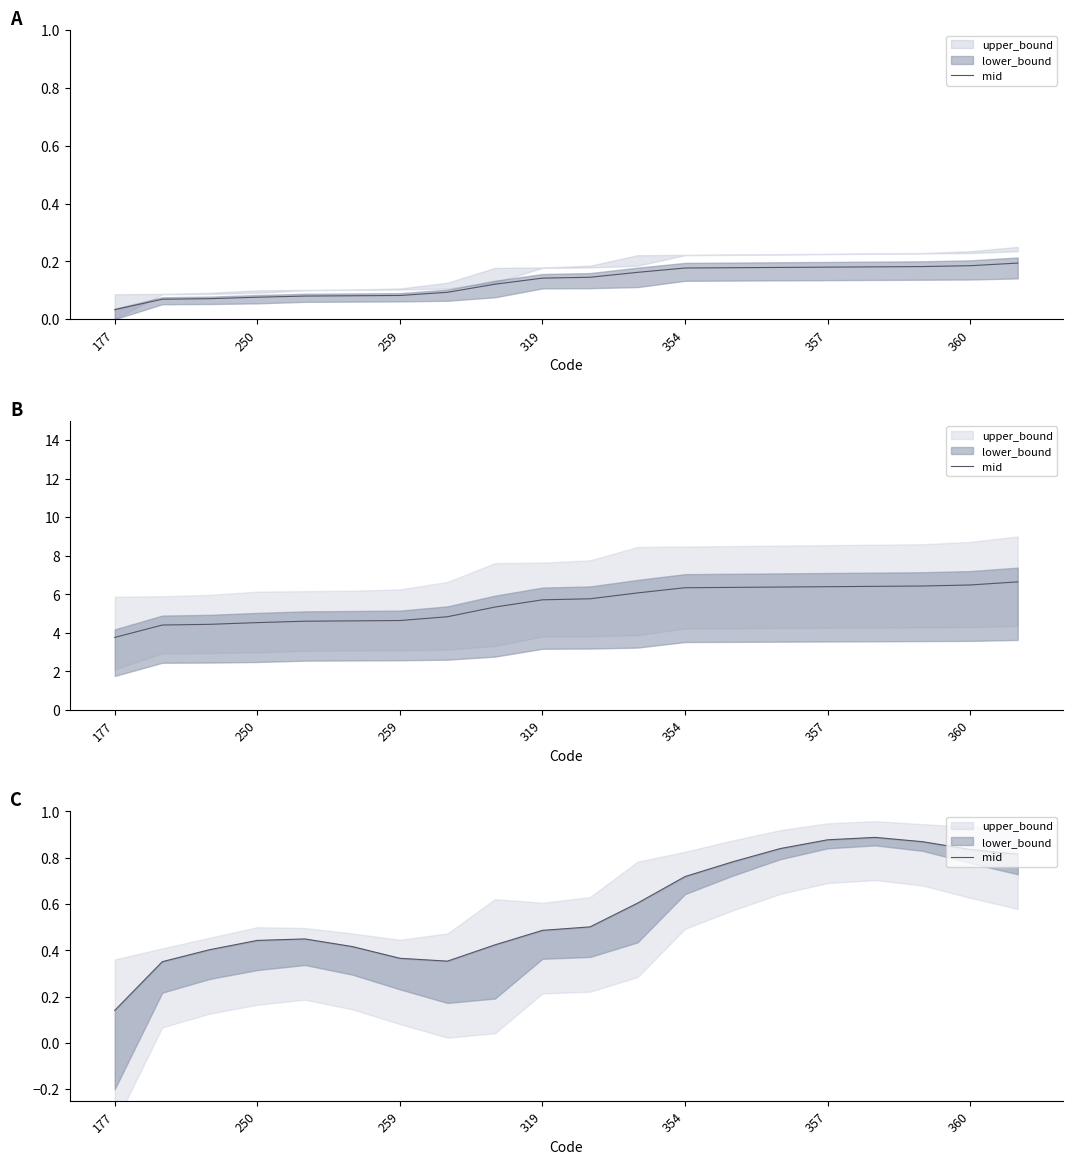

What is the approximate value at 177?

0.1